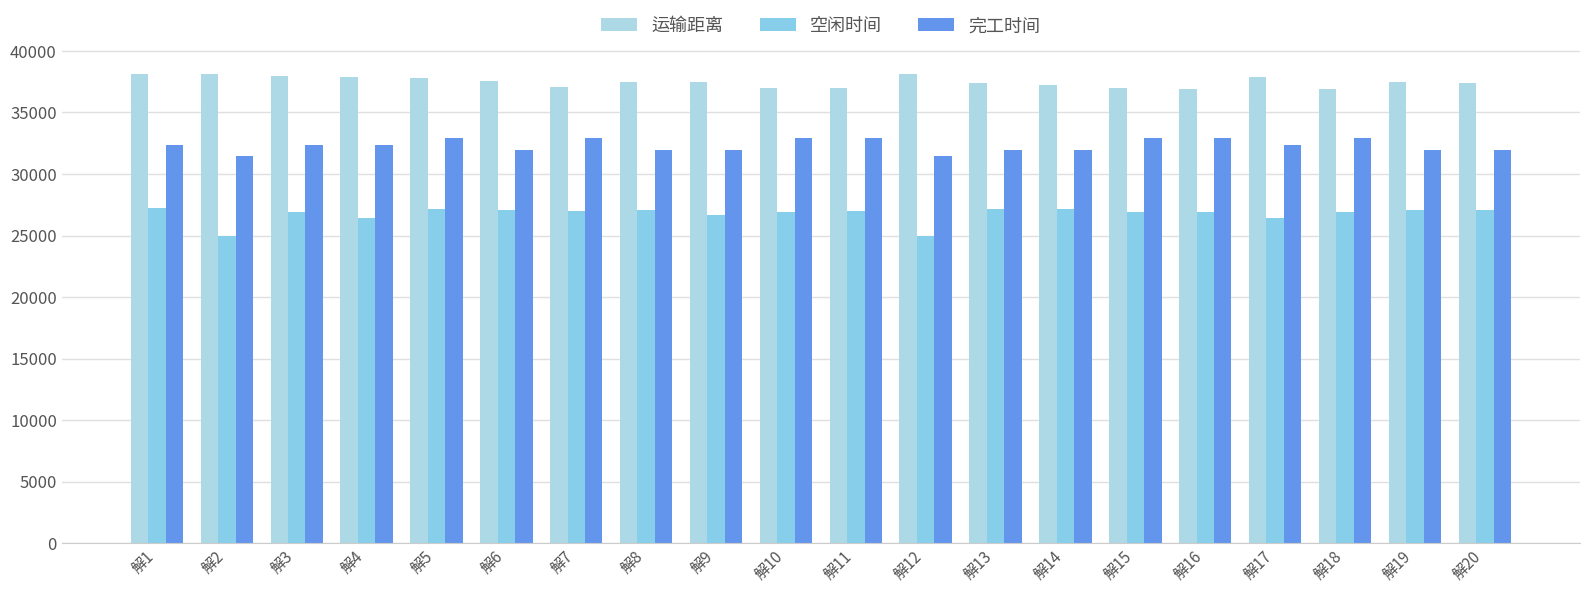

List the series in order of their overall mean, highest first.

运输距离, 完工时间, 空闲时间